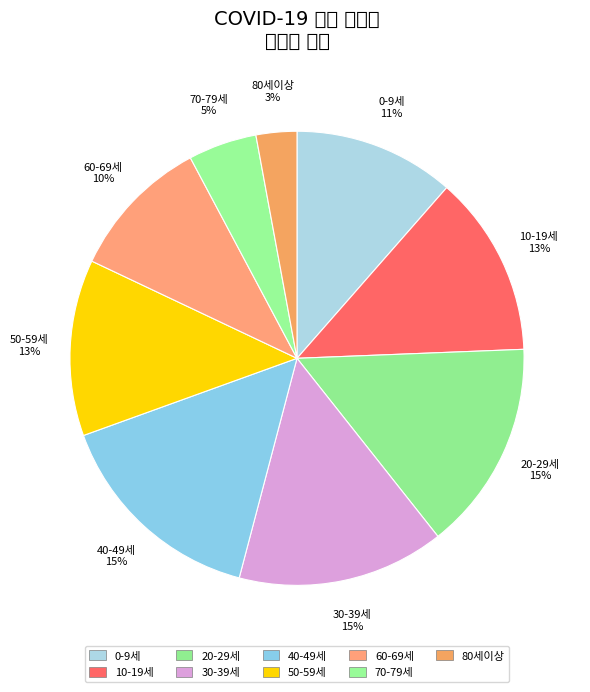

Which has a higher value, 10-19세 or 50-59세?

10-19세